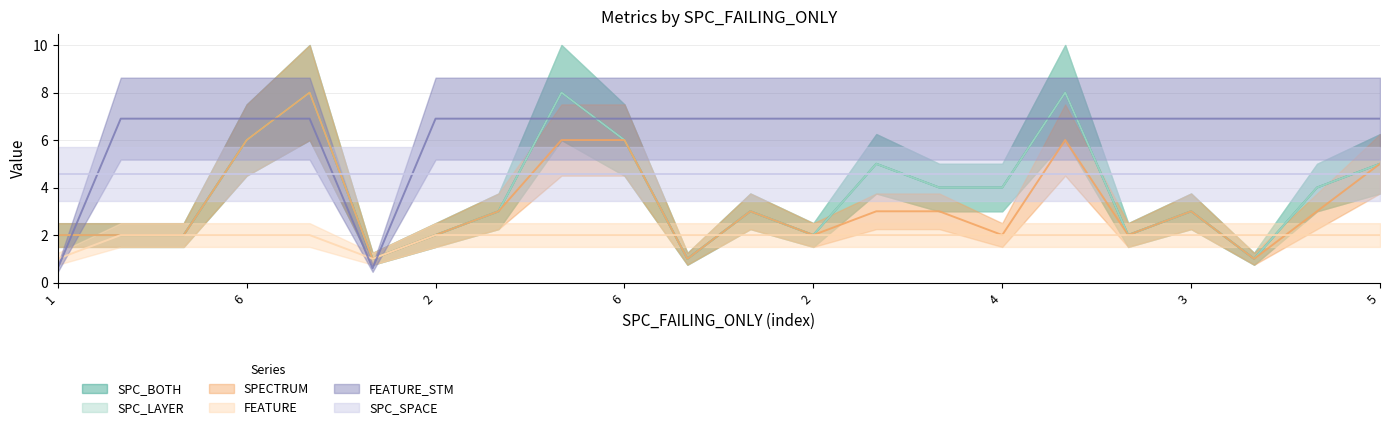

How many FEATURE values are between 2 and 3?

20